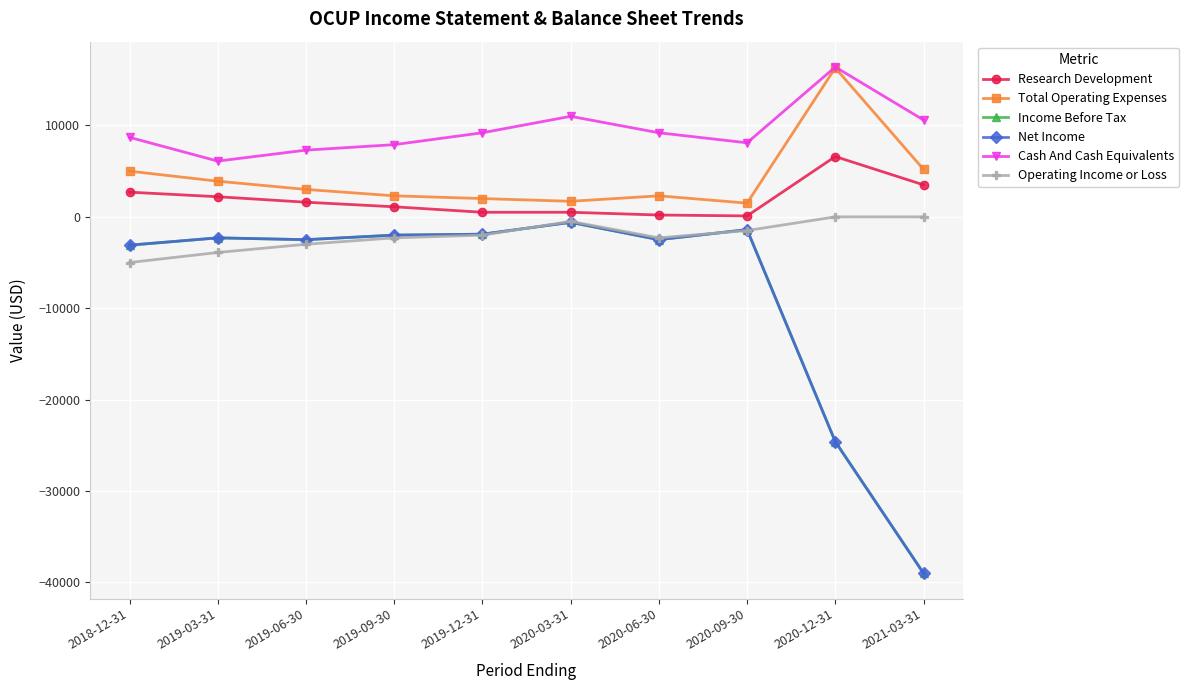

What is the label of the 1st point from the right?

2021-03-31